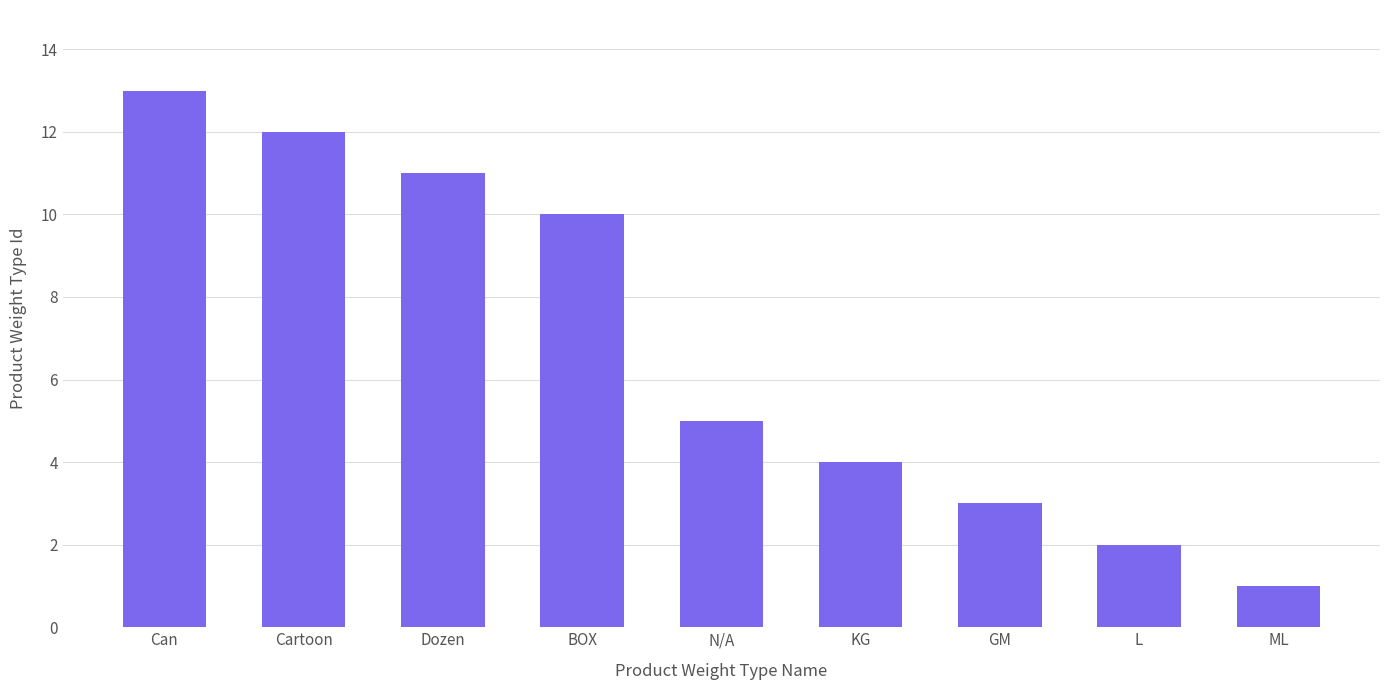

Read the value at N/A, to the nearest 5.

5